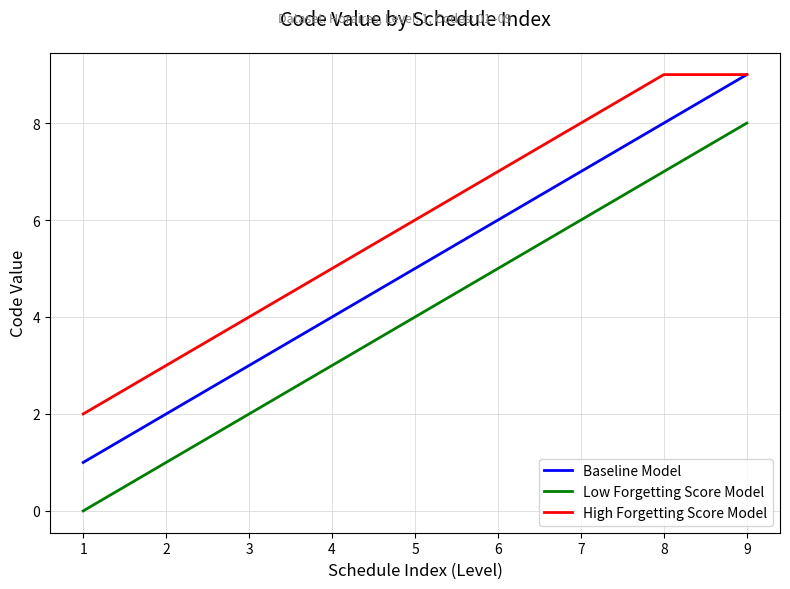

At 6, list the series in order from largest to smallest.

High Forgetting Score Model, Baseline Model, Low Forgetting Score Model